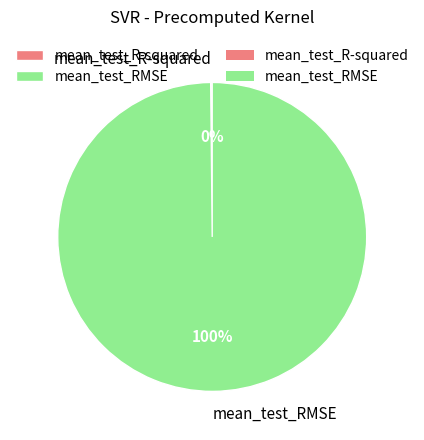

To the nearest percent, what is the average slice percentage?

50%